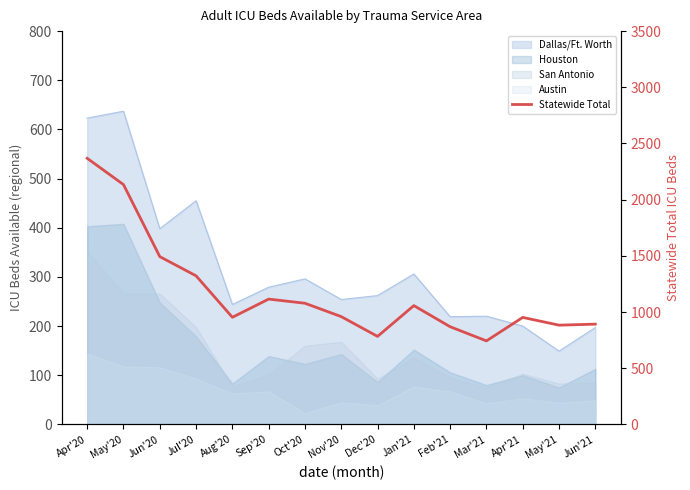

At which label does the data first exceed 959?

Apr'20